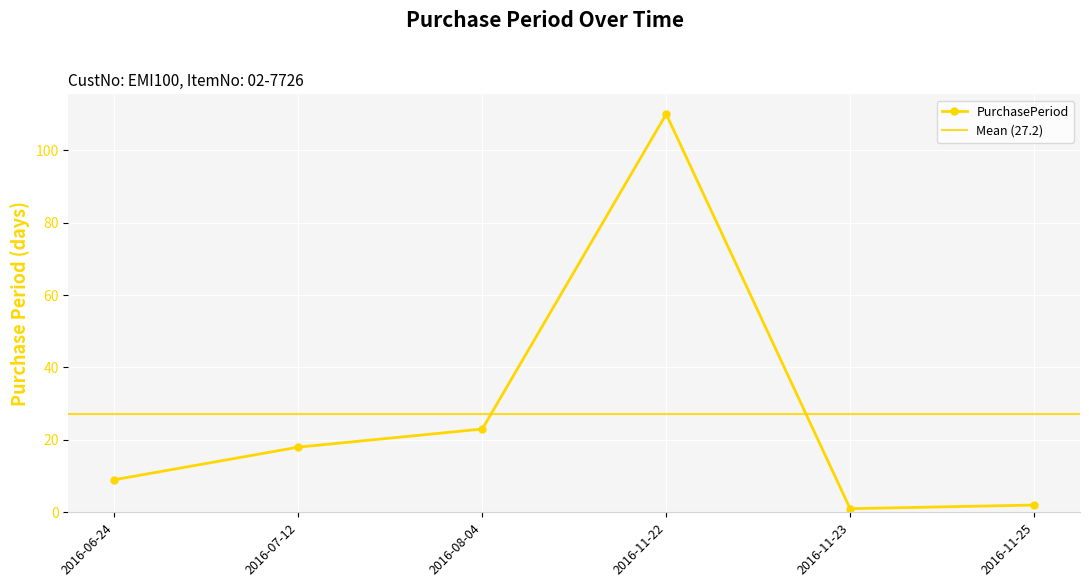

Where is the data nearest to the value 55?

2016-08-04